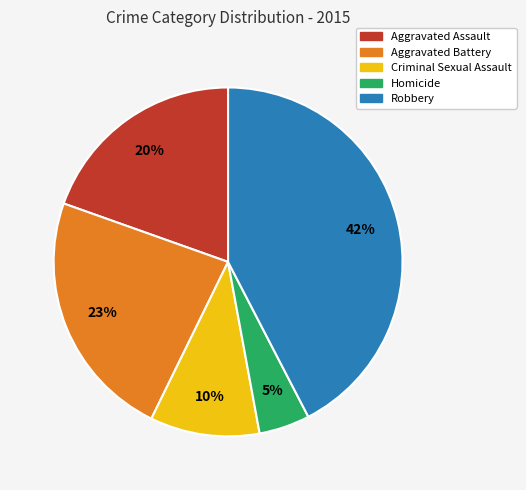

Is the sum of Aggravated Battery and Aggravated Assault greater than half?

No